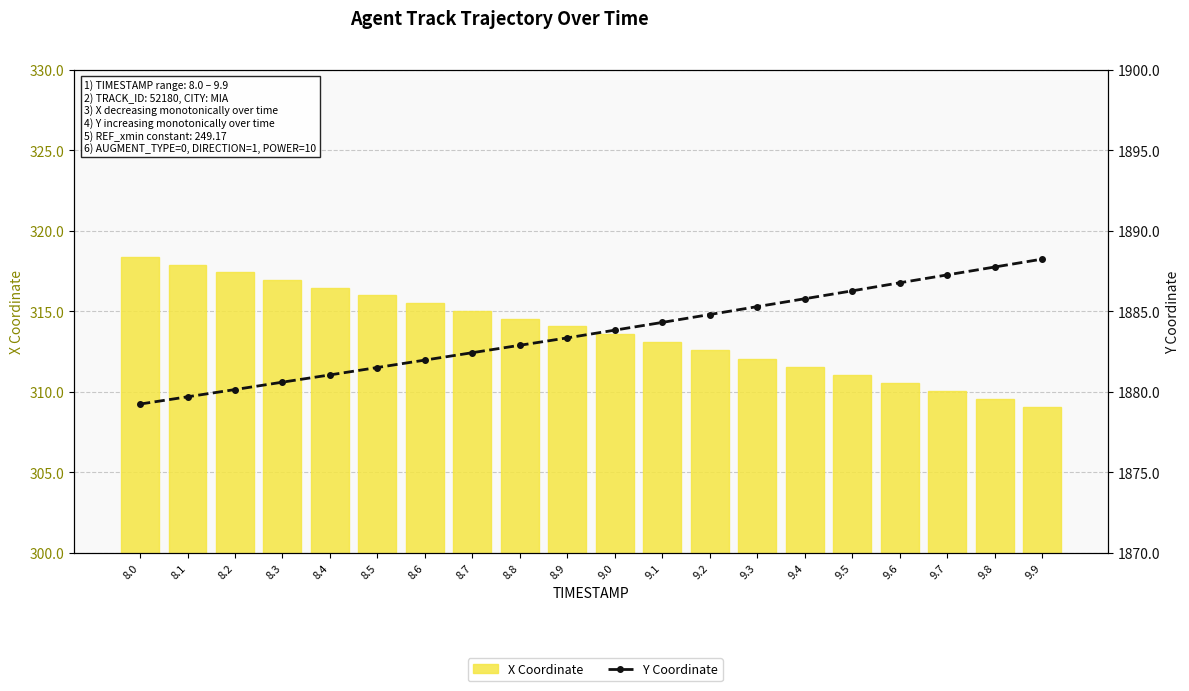

Which series has the largest total across all categories?

Y Coordinate